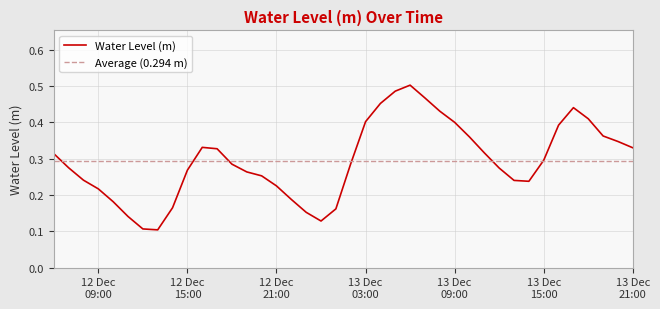

What is the average value?

0.3